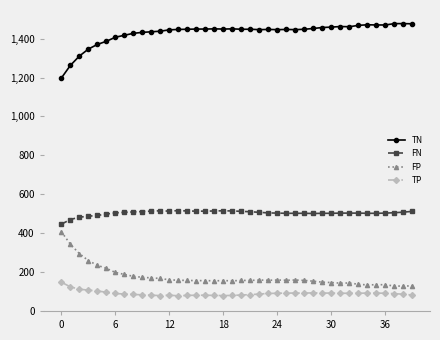

True or false: TN has more than 1 interior local peaks.

True